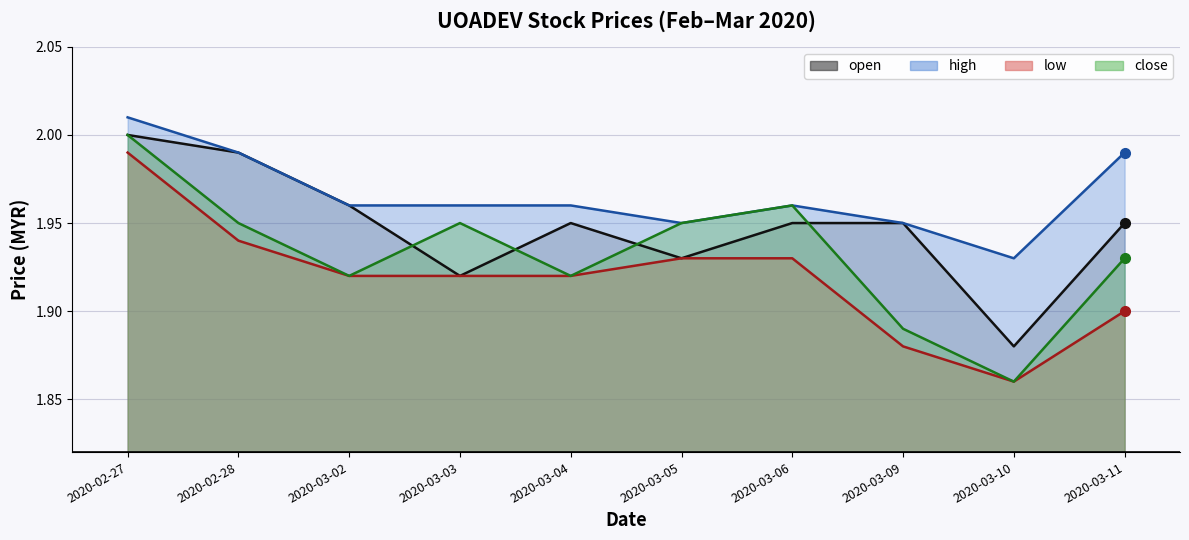

True or false: low has a value of 3.2 at 2020-02-27.

False